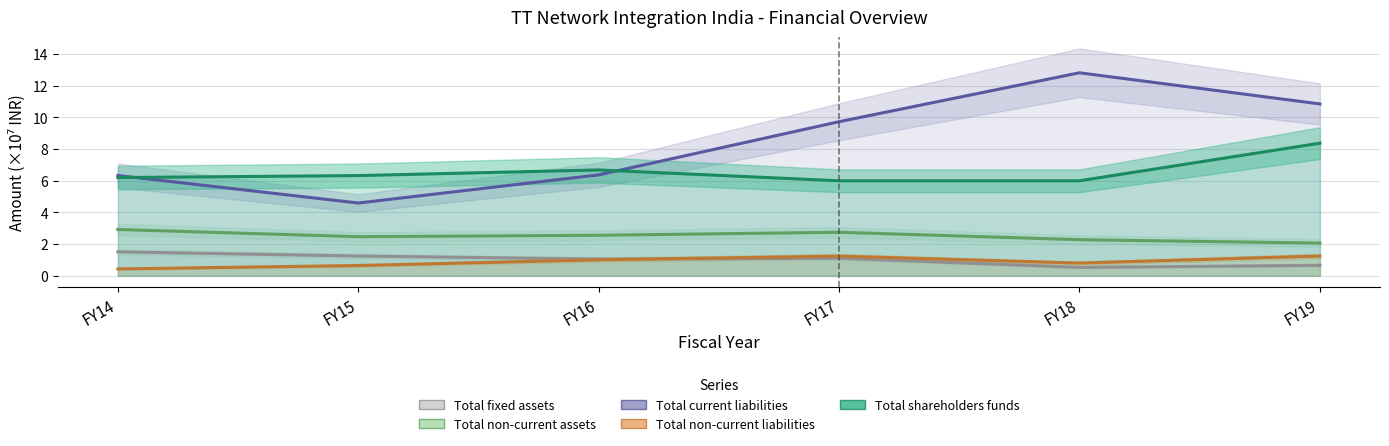

What is the value of the Total current liabilities point at the 2nd from the left?

4.6